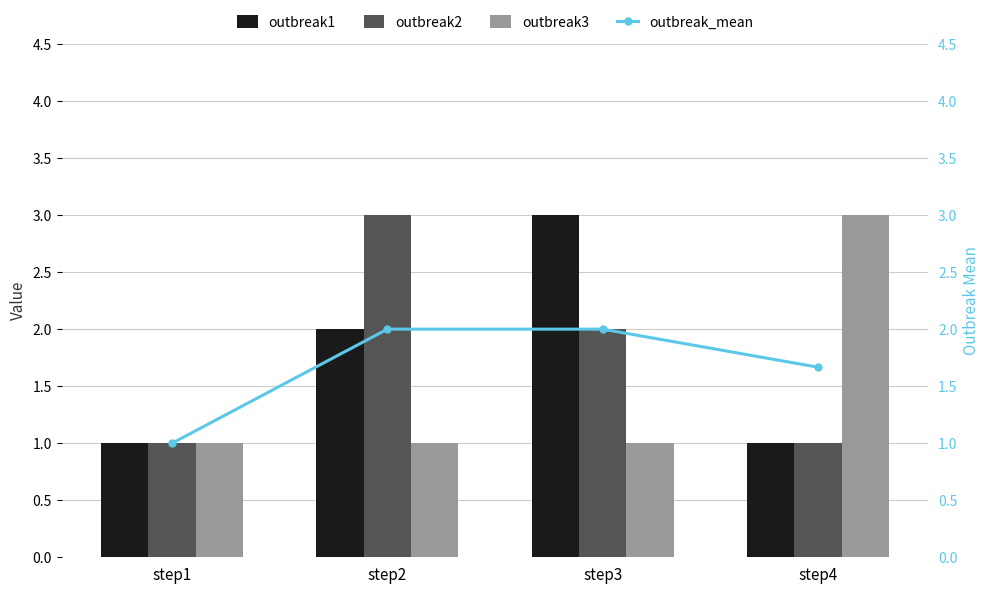

Count the outbreak1 values in the range 1 to 3.

4